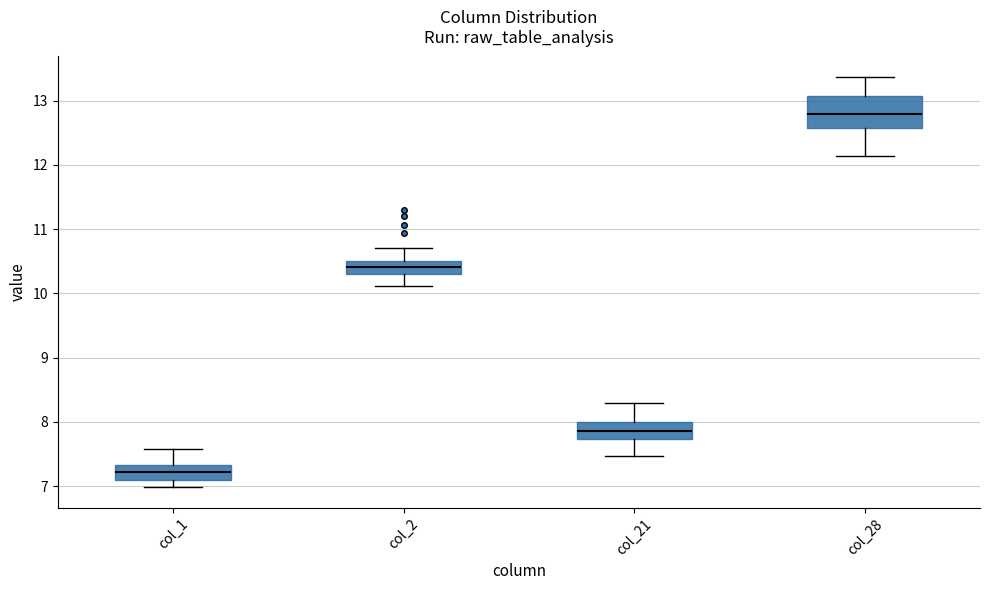

Reading left to right, read every box against the y-axis: the position of its median line, the range the box covers, and the ends of its whiskers. The values are not printed on the chart, so give them approximately, as read against the axis.

col_1: median 7.2, box 7.1 to 7.3, whiskers 7.0 to 7.6
col_2: median 10.4, box 10.3 to 10.5, whiskers 10.1 to 10.7
col_21: median 7.9, box 7.7 to 8.0, whiskers 7.5 to 8.3
col_28: median 12.8, box 12.6 to 13.1, whiskers 12.1 to 13.4